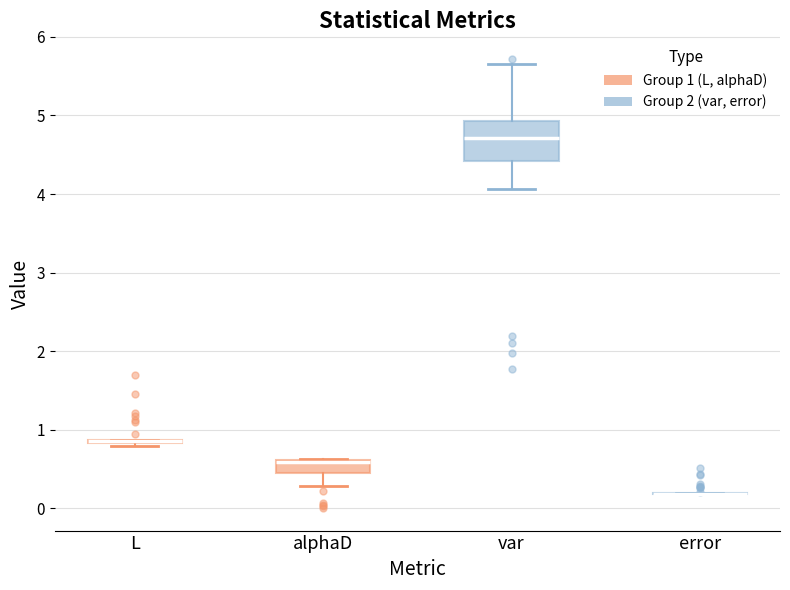

Reading left to right, read every box against the y-axis: the position of its median line, the range the box covers, and the ends of its whiskers. The values are not printed on the chart, so give them approximately, as read against the axis.

L: box collapsed to a line at 0.9, whiskers 0.8 to 0.9
alphaD: median 0.6 (drawn on the box's upper edge), box 0.5 to 0.6, whiskers 0.3 to 0.6
var: median 4.7, box 4.4 to 4.9, whiskers 4.1 to 5.7
error: box collapsed to a line at 0.2, whiskers 0.2 to 0.2